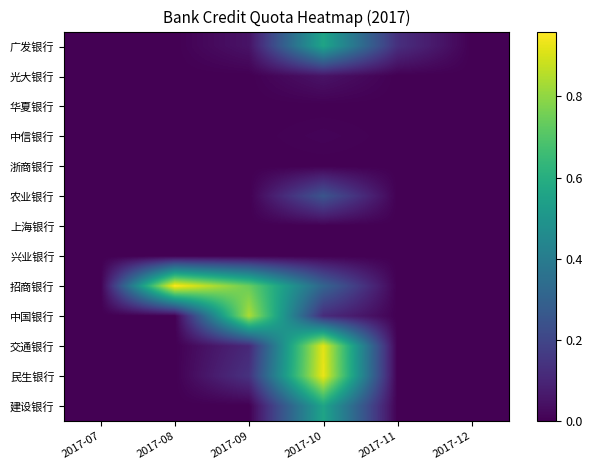

Reading right to left, extract all data points from this chart.

广发银行: 2017-12=0.0	2017-11=0.1	2017-10=0.6	2017-09=0.1	2017-08=0.0	2017-07=0.0
光大银行: 2017-12=0.0	2017-11=0.0	2017-10=0.1	2017-09=0.0	2017-08=0.0	2017-07=0.0
华夏银行: 2017-12=0.0	2017-11=0.0	2017-10=0.0	2017-09=0.0	2017-08=0.0	2017-07=0.0
中信银行: 2017-12=0.0	2017-11=0.0	2017-10=0.0	2017-09=0.0	2017-08=0.0	2017-07=0.0
浙商银行: 2017-12=0.0	2017-11=0.0	2017-10=0.0	2017-09=0.0	2017-08=0.0	2017-07=0.0
农业银行: 2017-12=0.0	2017-11=0.0	2017-10=0.2	2017-09=0.0	2017-08=0.0	2017-07=0.0
上海银行: 2017-12=0.0	2017-11=0.0	2017-10=0.0	2017-09=0.0	2017-08=0.0	2017-07=0.0
兴业银行: 2017-12=0.0	2017-11=0.0	2017-10=0.0	2017-09=0.0	2017-08=0.0	2017-07=0.0
招商银行: 2017-12=0.0	2017-11=0.0	2017-10=0.3	2017-09=0.7	2017-08=1.0	2017-07=0.0
中国银行: 2017-12=0.0	2017-11=0.0	2017-10=0.1	2017-09=0.8	2017-08=0.0	2017-07=0.0
交通银行: 2017-12=0.0	2017-11=0.0	2017-10=0.9	2017-09=0.1	2017-08=0.0	2017-07=0.0
民生银行: 2017-12=0.0	2017-11=0.0	2017-10=0.9	2017-09=0.1	2017-08=0.0	2017-07=0.0
建设银行: 2017-12=0.0	2017-11=0.0	2017-10=0.6	2017-09=0.0	2017-08=0.0	2017-07=0.0